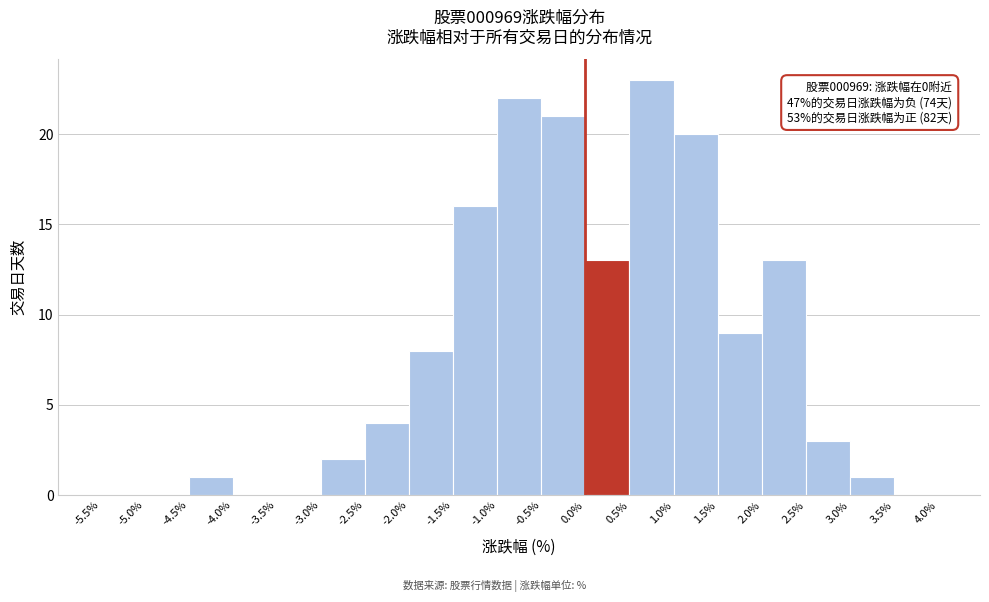

Over which range of the x-axis is the bar tallest?

0.5% to 1.0%